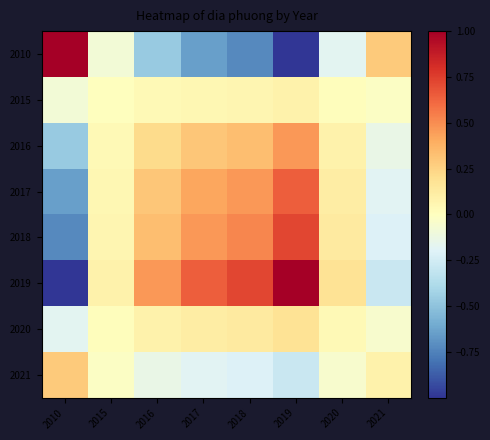

Between 2019 and 2017, which is larger?

2017